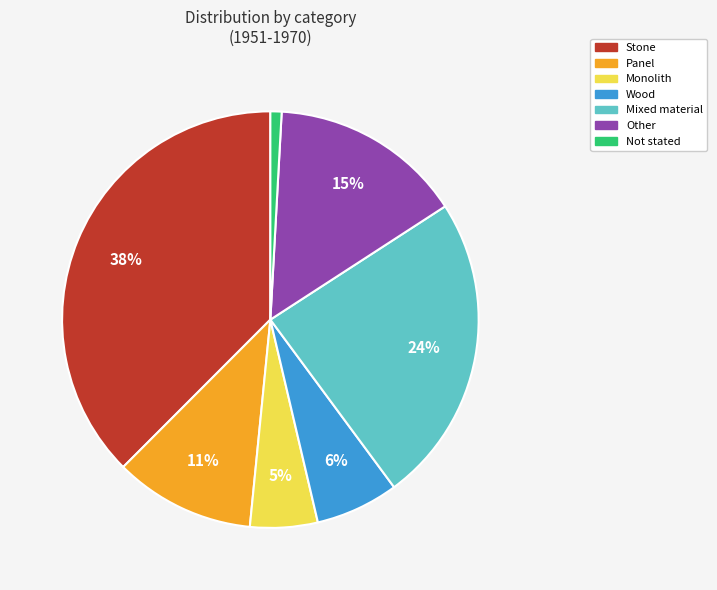

The Stone slice represents 38% of the pie. True or false?

True